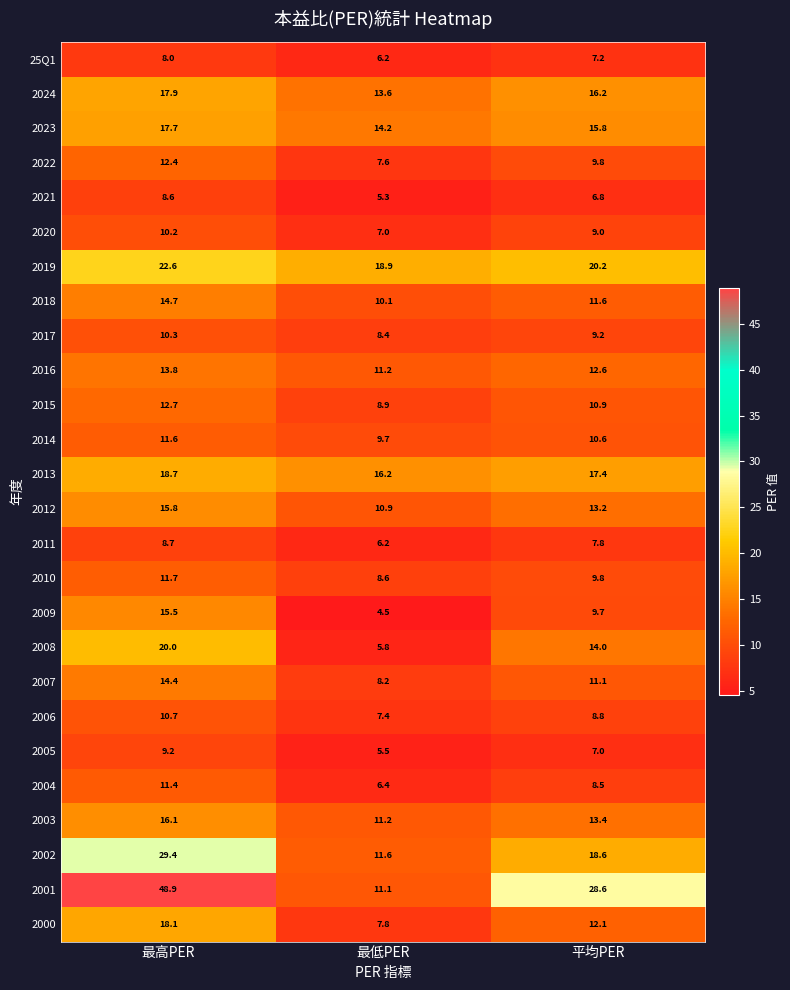

At which category is the sum across all series the highest?

最高PER